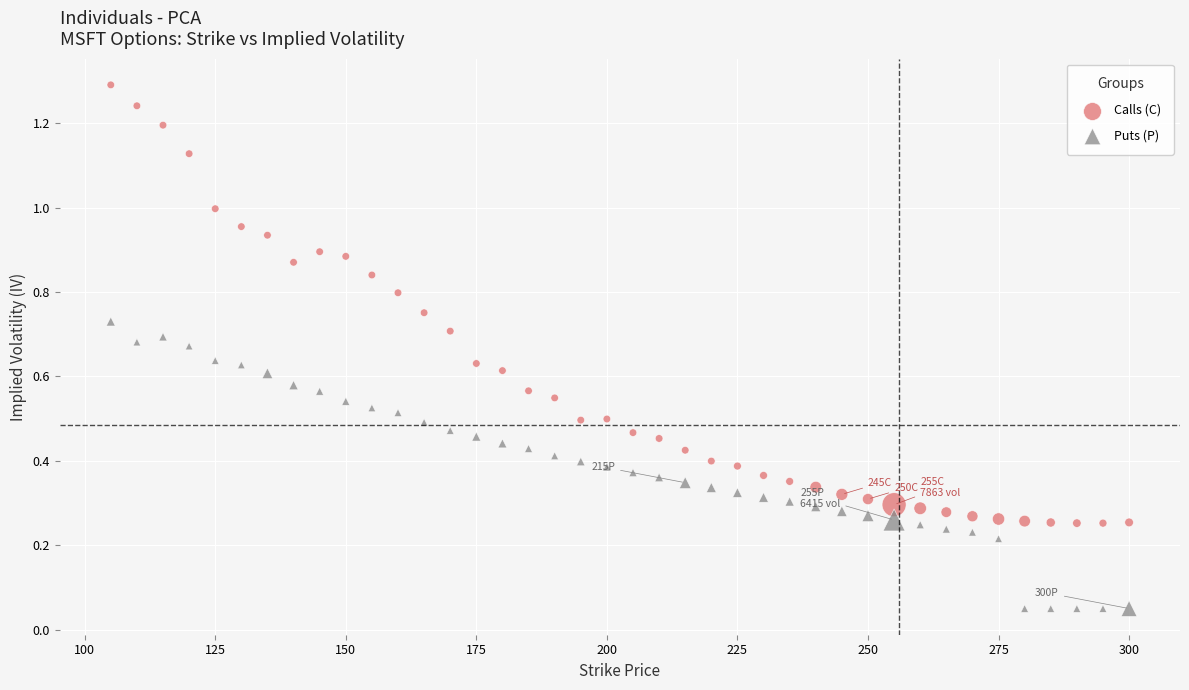

Which series contains the highest Y value?

Calls (C)